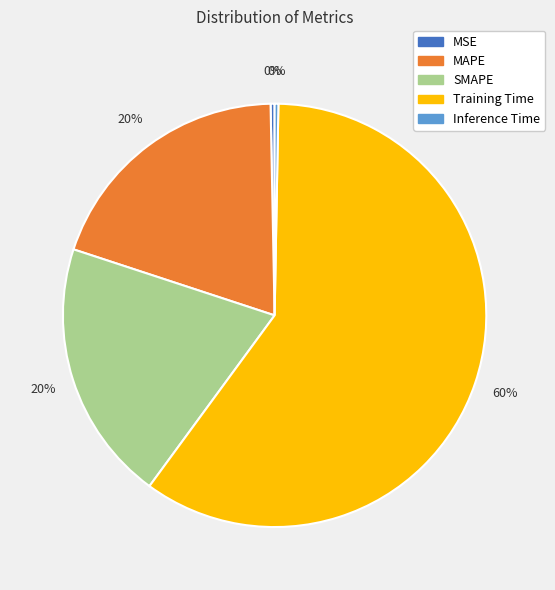

Is Inference Time the majority of the pie?

No